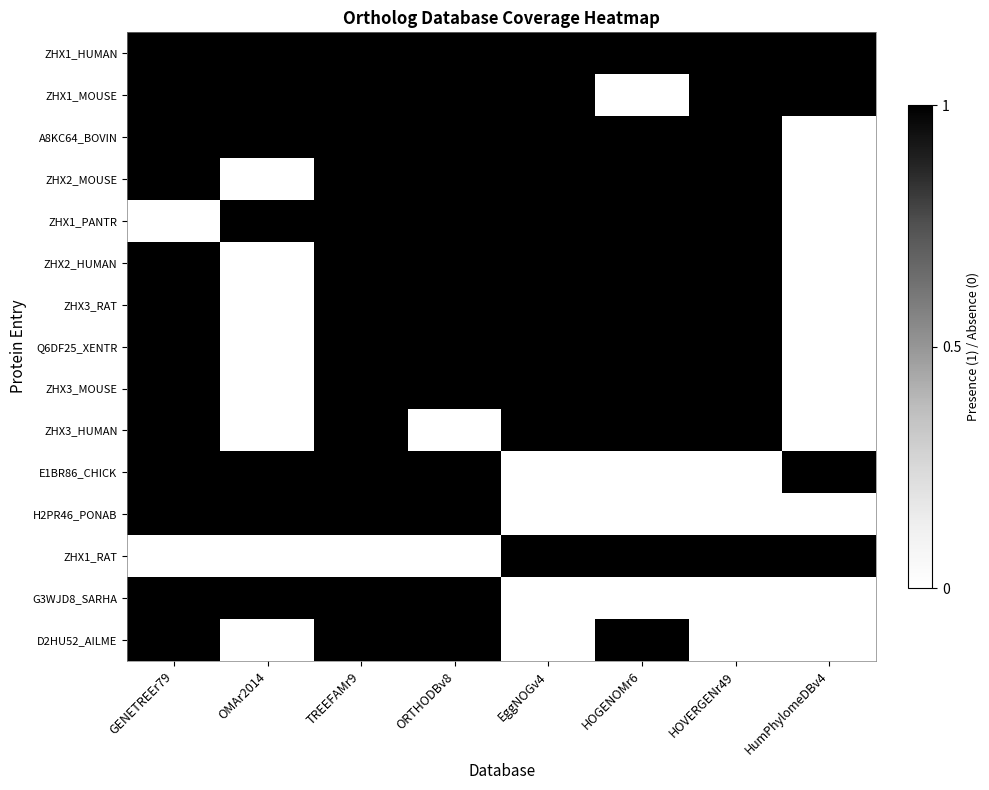

At which category is the sum across all series the highest?

TREEFAMr9